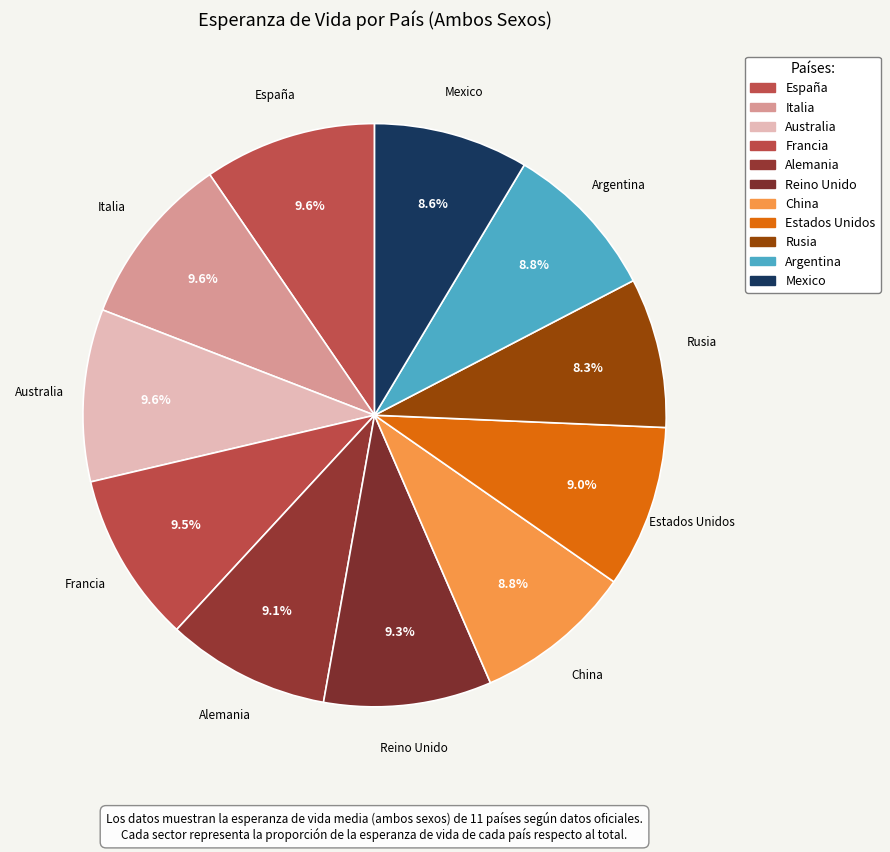

How many segments does this pie chart have?

11